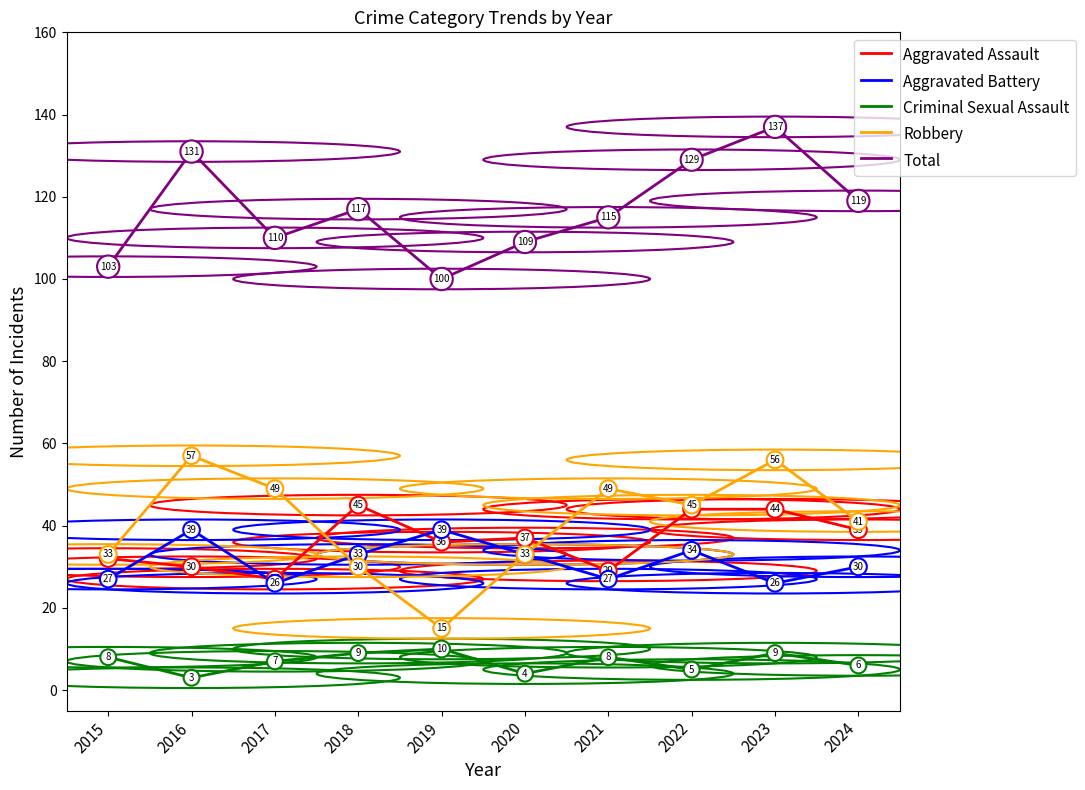

Rank the series at 2015 from highest to lowest value.

Total, Robbery, Aggravated Assault, Aggravated Battery, Criminal Sexual Assault